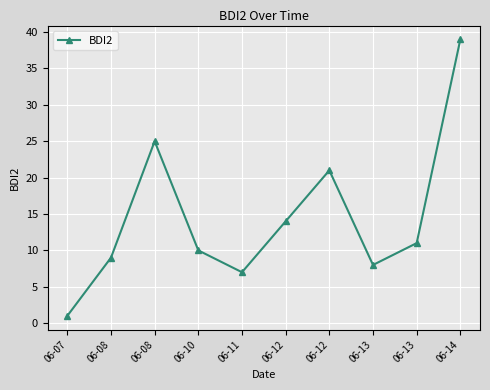

The value at 06-13 is 5. True or false?

False